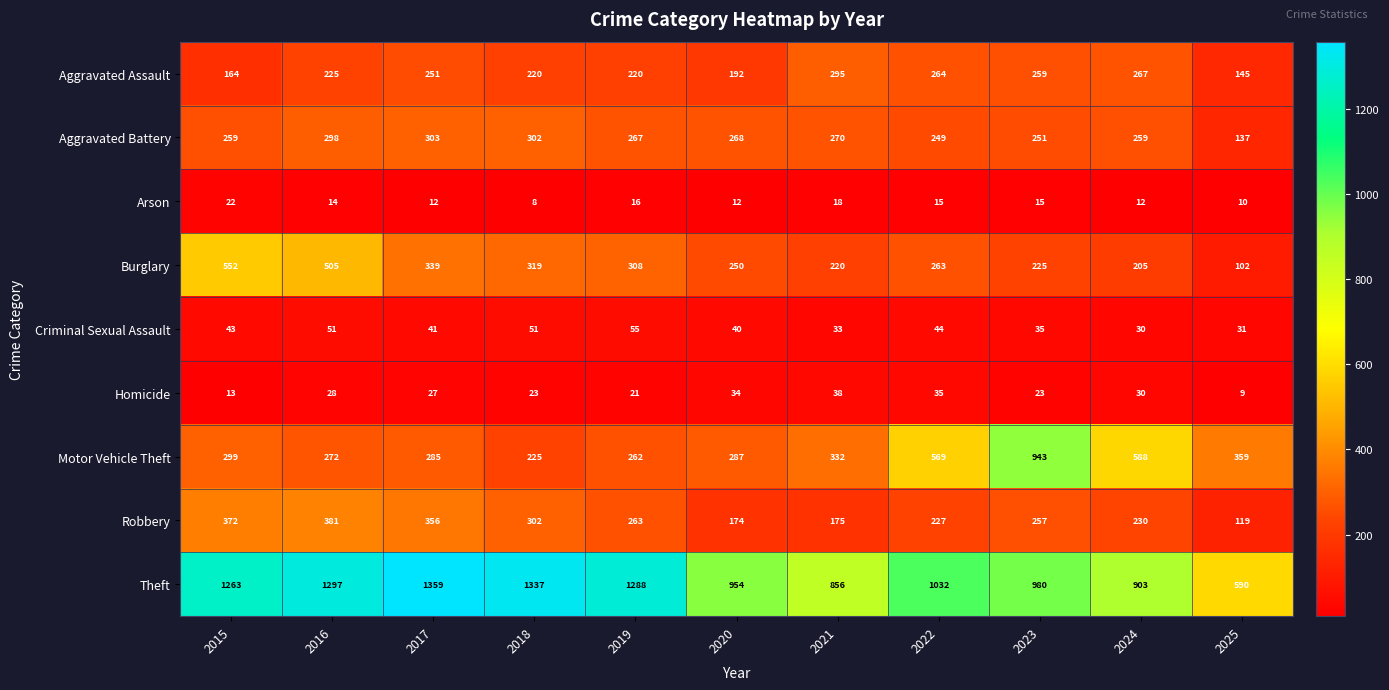

What is the spread (max minus min) of values at 2025?

581